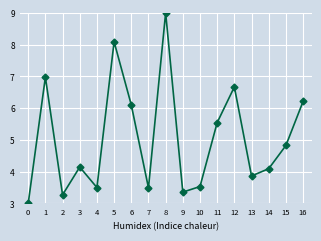

What is the sum of all values?

85.7